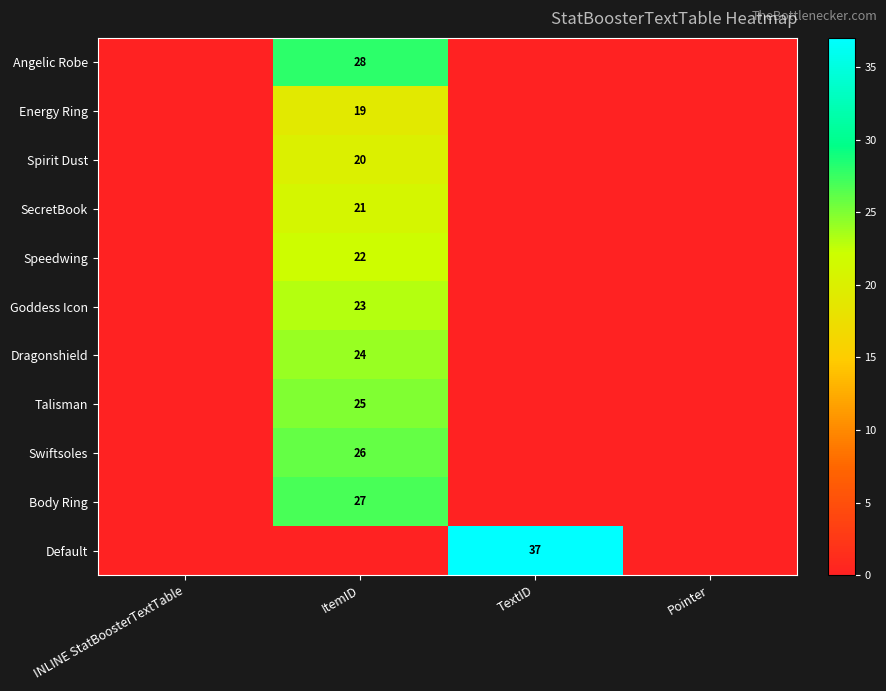

How many values in Default are above zero?

1